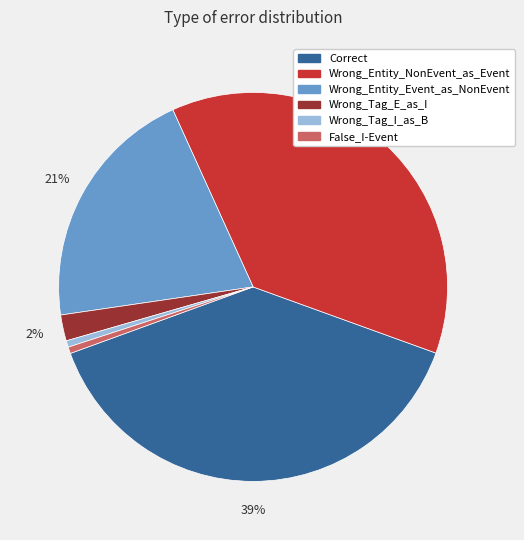

The Wrong_Entity_NonEvent_as_Event slice represents 37% of the pie. True or false?

True